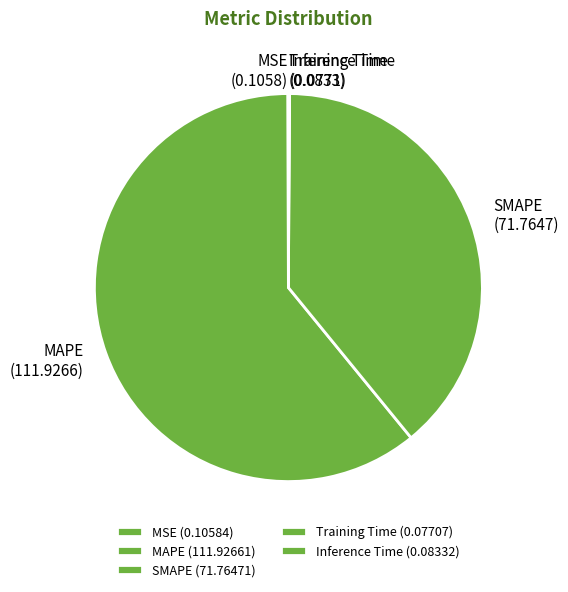

Combined, do MAPE and SMAPE account for over 50%?

Yes